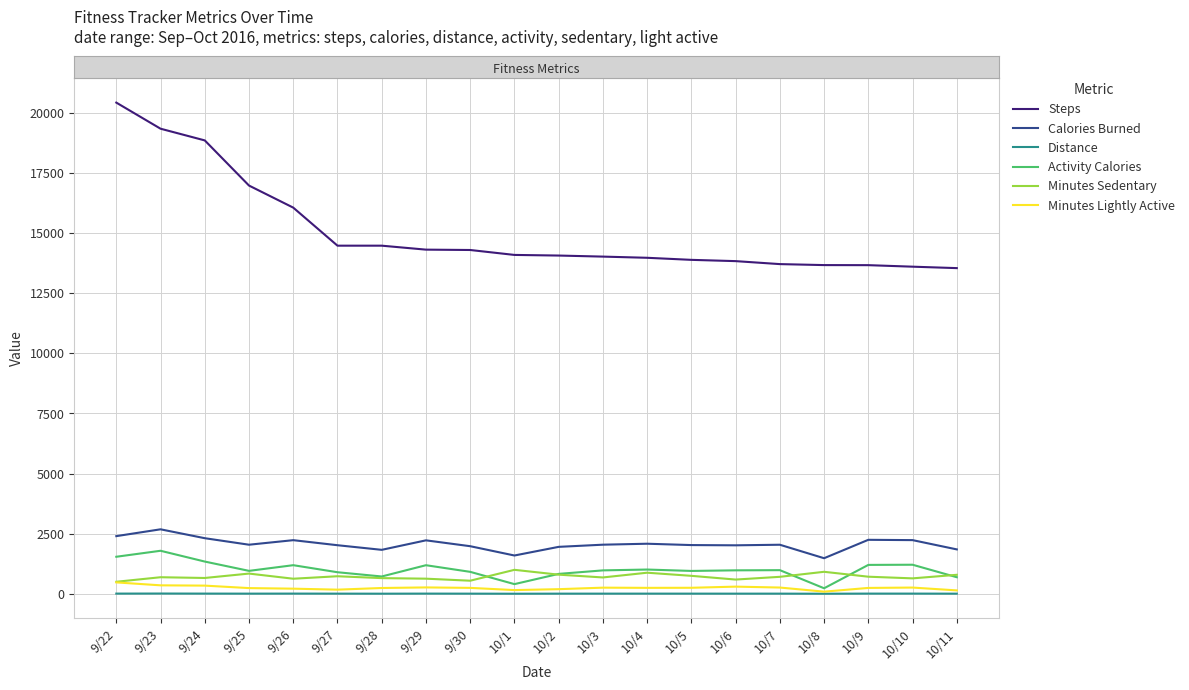

True or false: Steps and Activity Calories cross at least once.

False